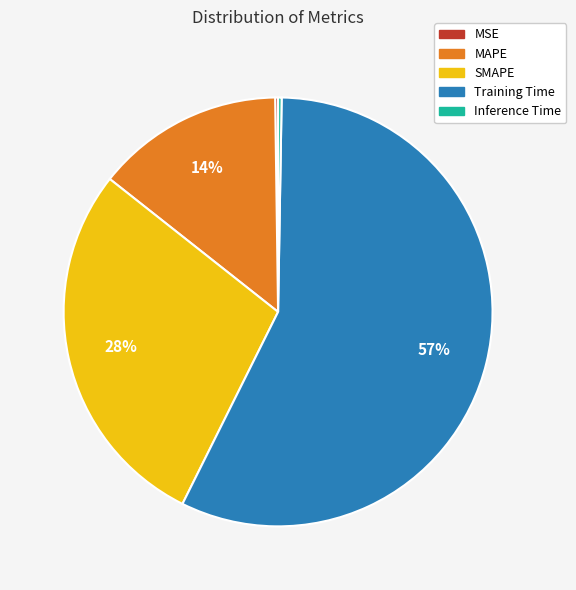

What is the largest slice in the pie chart?

Training Time